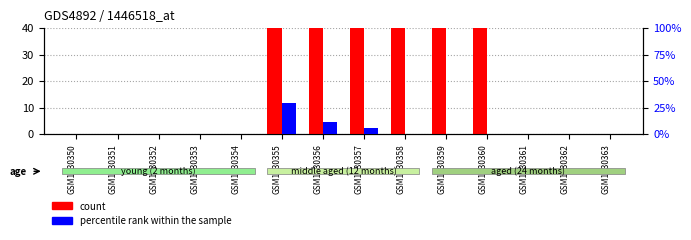

The value of percentile rank within the sample at GSM1230362 is -13. True or false?

False